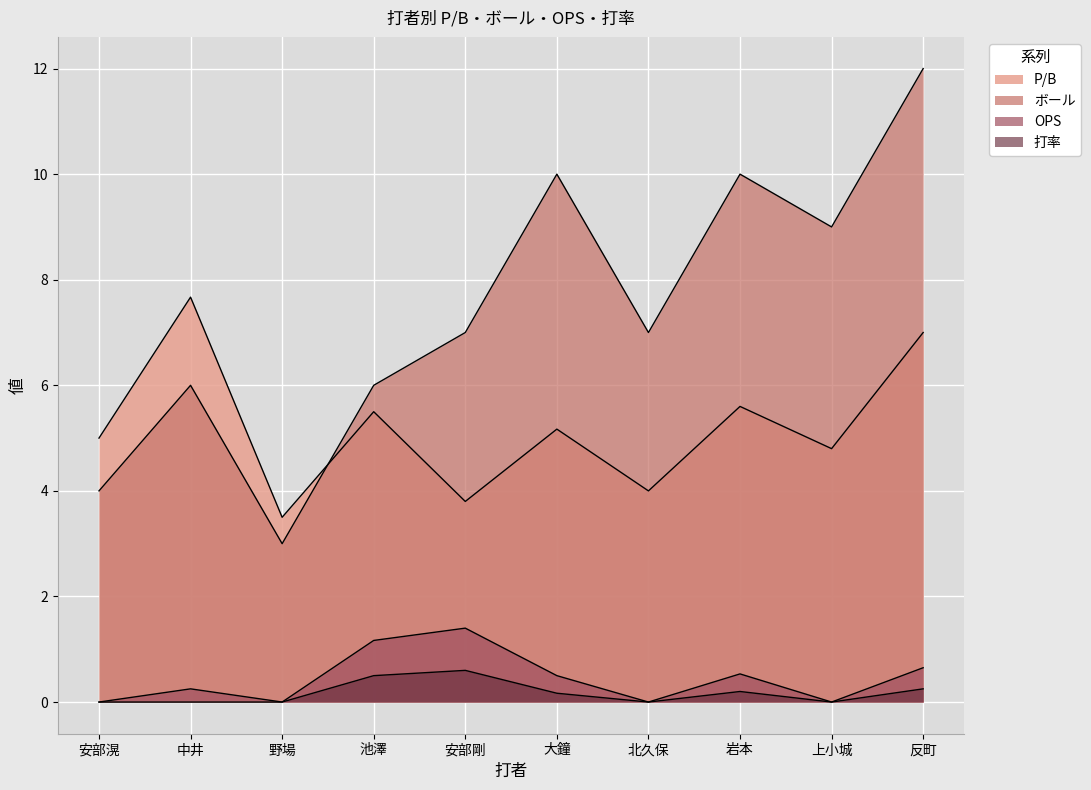

What are all the series names shown in the legend?

P/B, ボール, OPS, 打率